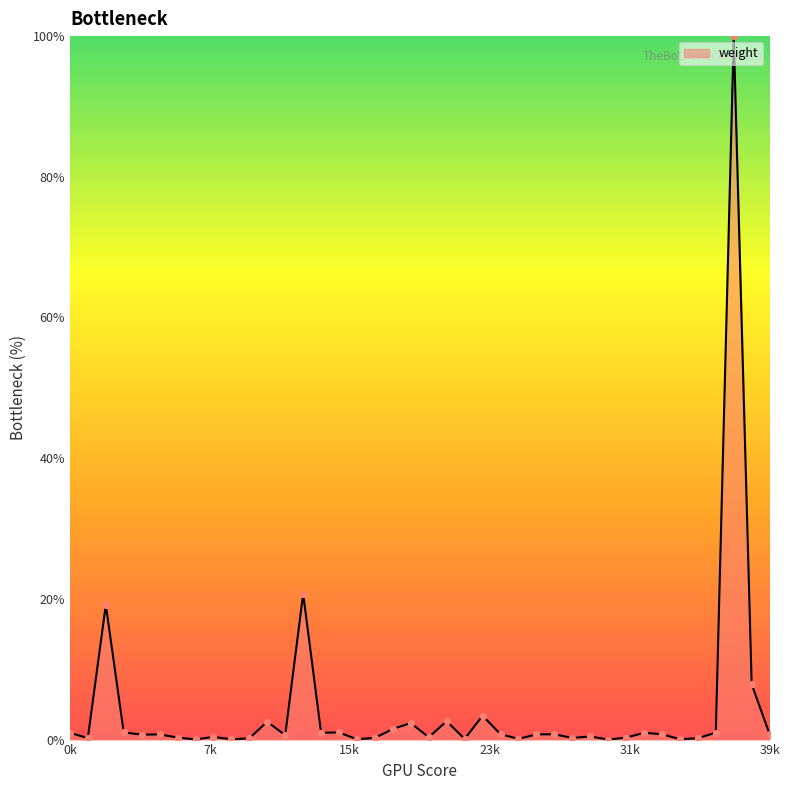

What is the maximum value shown in the chart?

100.0